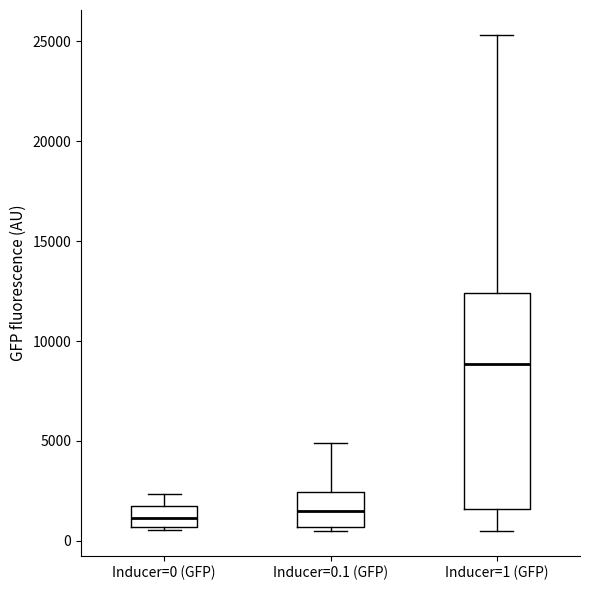

Reading left to right, transcribe this box plot: for each box, give where its median line is, the range the box spans, and where its two whiskers end, as read against the y-axis. The values are not printed on the chart, so give them approximately, as read against the axis.

Inducer=0 (GFP): median 1000, box 500 to 1500, whiskers 500 (just below the box's lower edge) to 2500
Inducer=0.1 (GFP): median 1500, box 500 to 2500, whiskers 500 (just below the box's lower edge) to 5000
Inducer=1 (GFP): median 9000, box 1500 to 12500, whiskers 500 to 25500